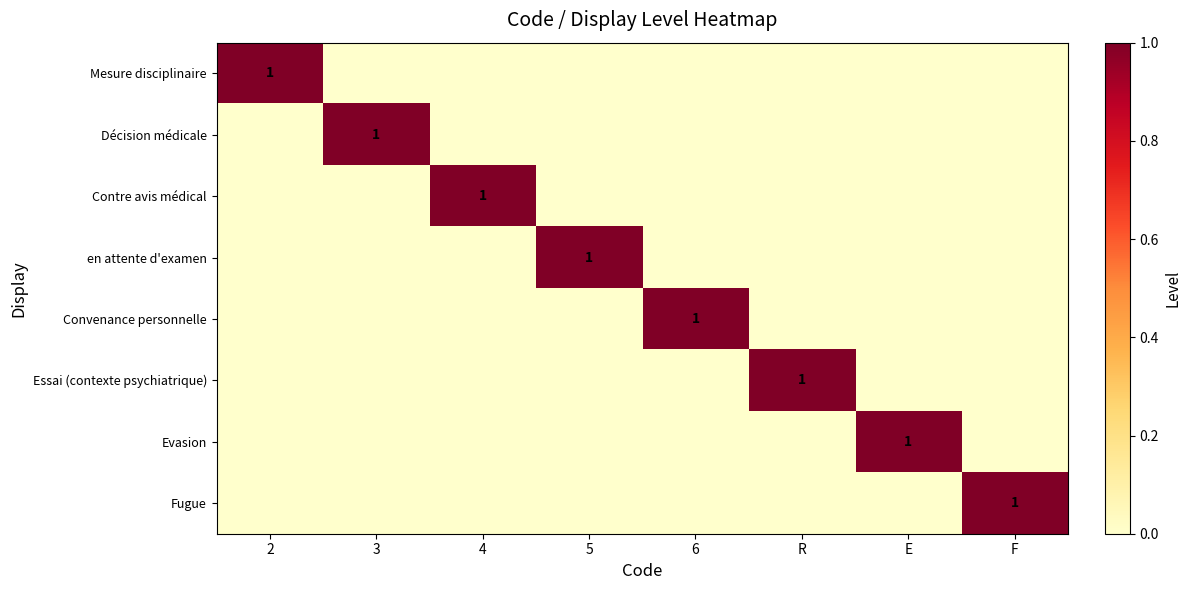

What is the greatest value displayed?

1